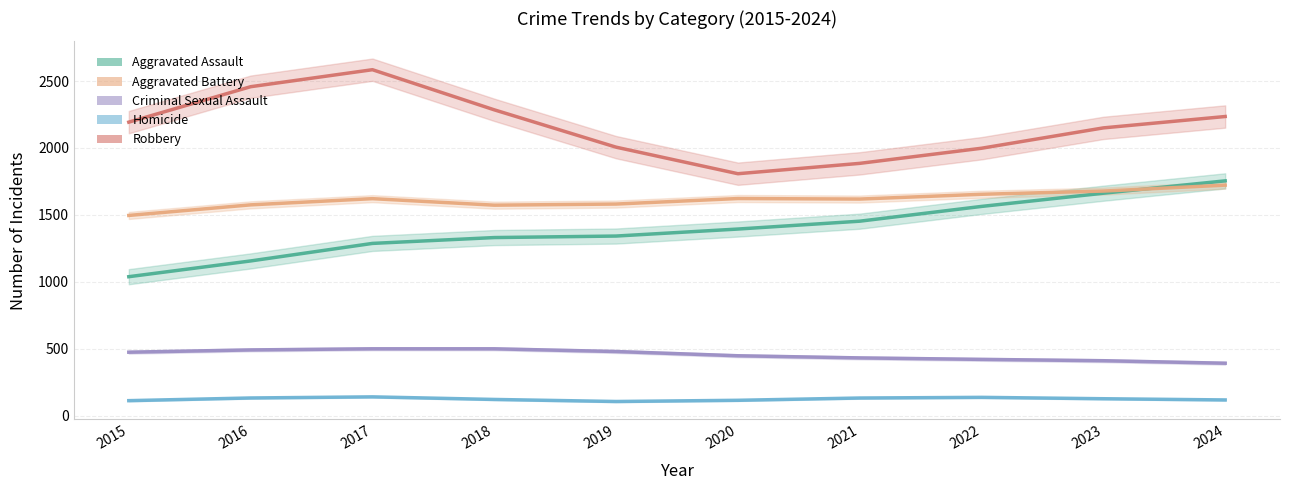

What is the average value of the Criminal Sexual Assault series?

454.7